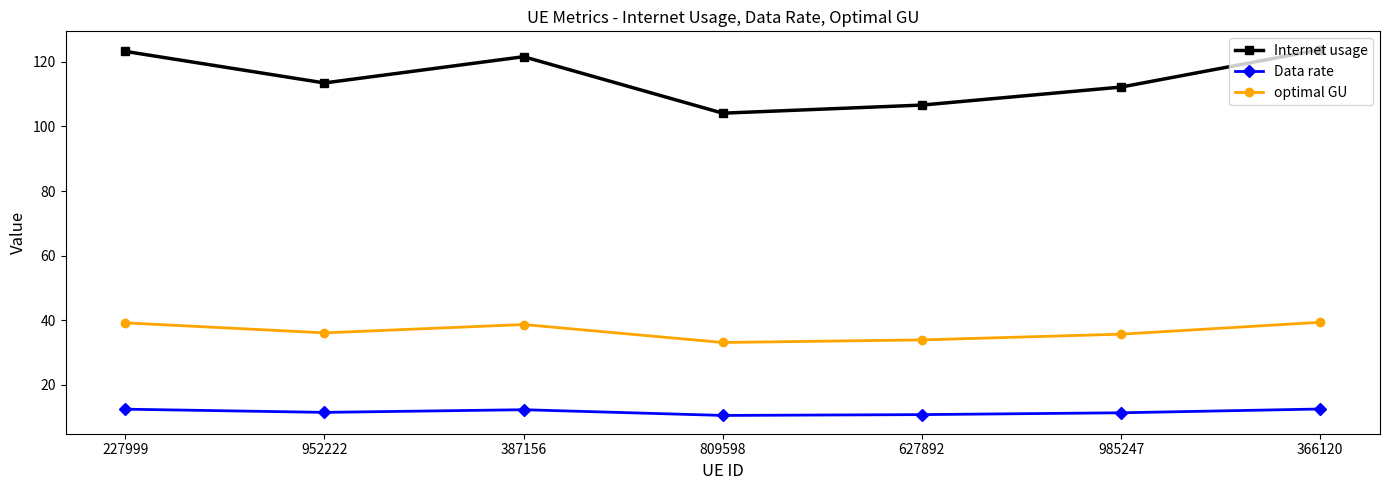

How many categories are shown in the chart?

7